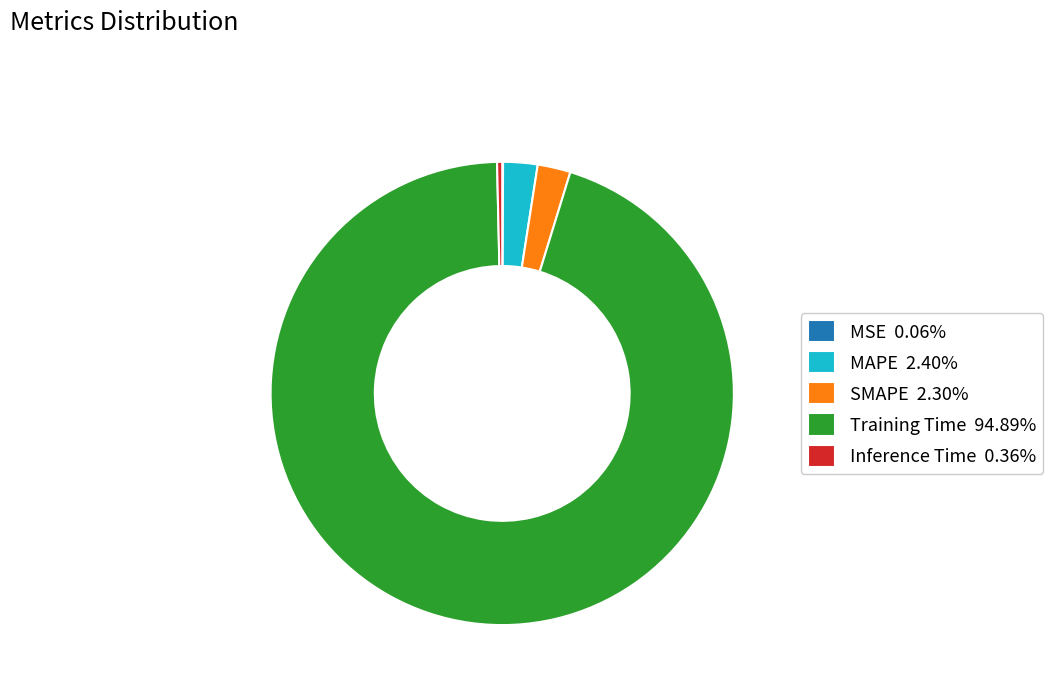

Is there any slice that represents more than half of the pie?

Yes